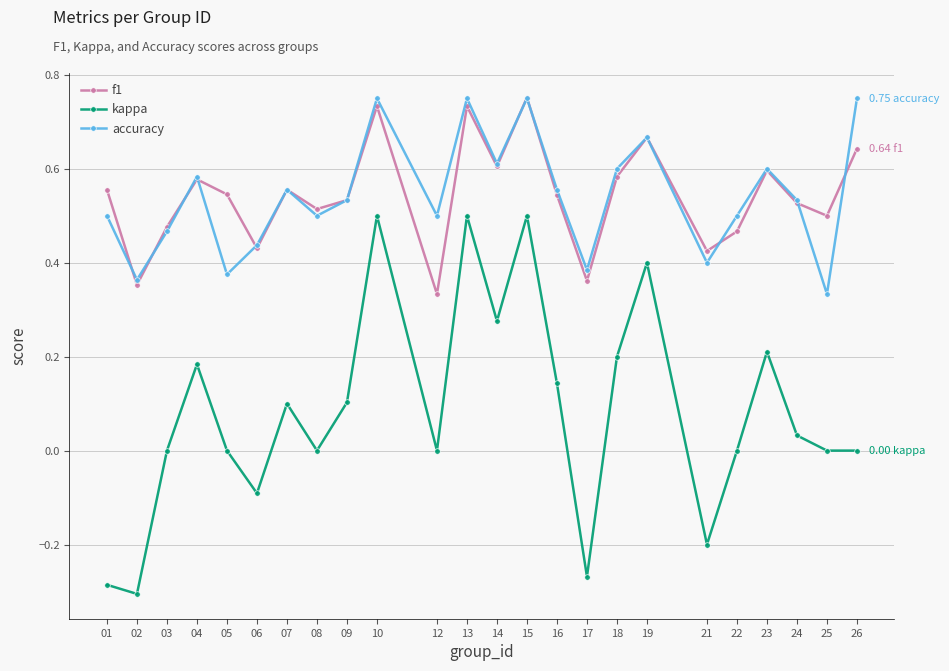

How many lines are shown in the chart?

3